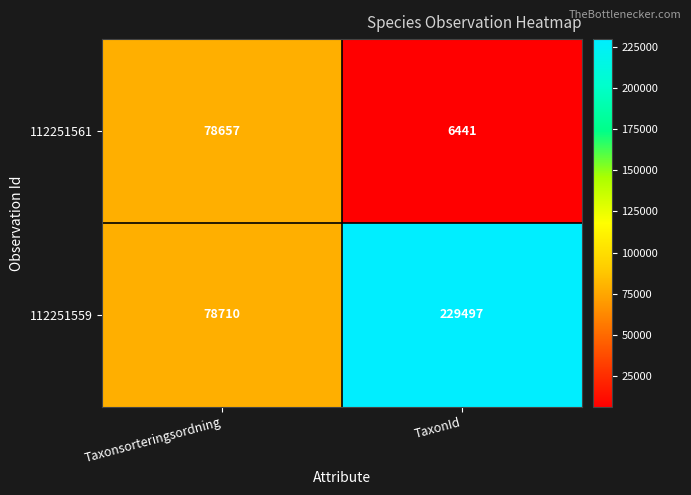

The 112251561 series shows 6441 at TaxonId. True or false?

True